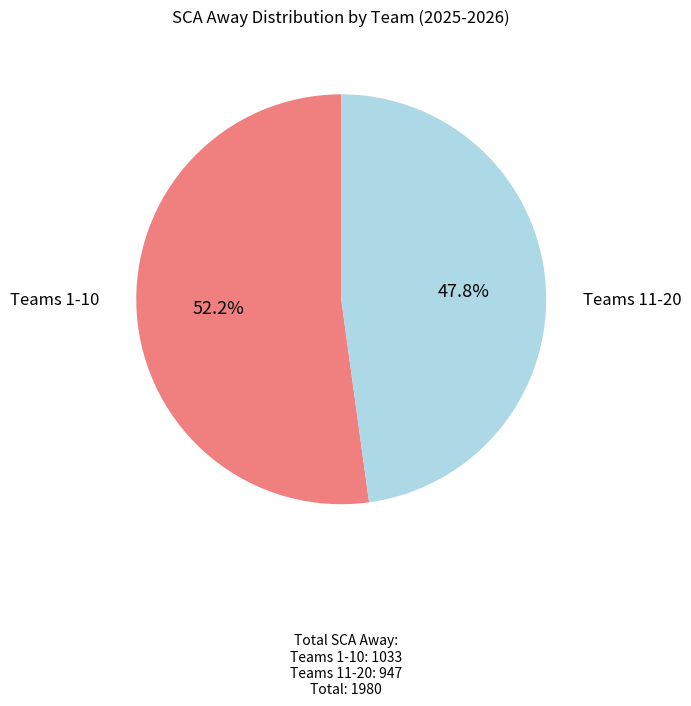

Is there any slice that represents more than half of the pie?

Yes